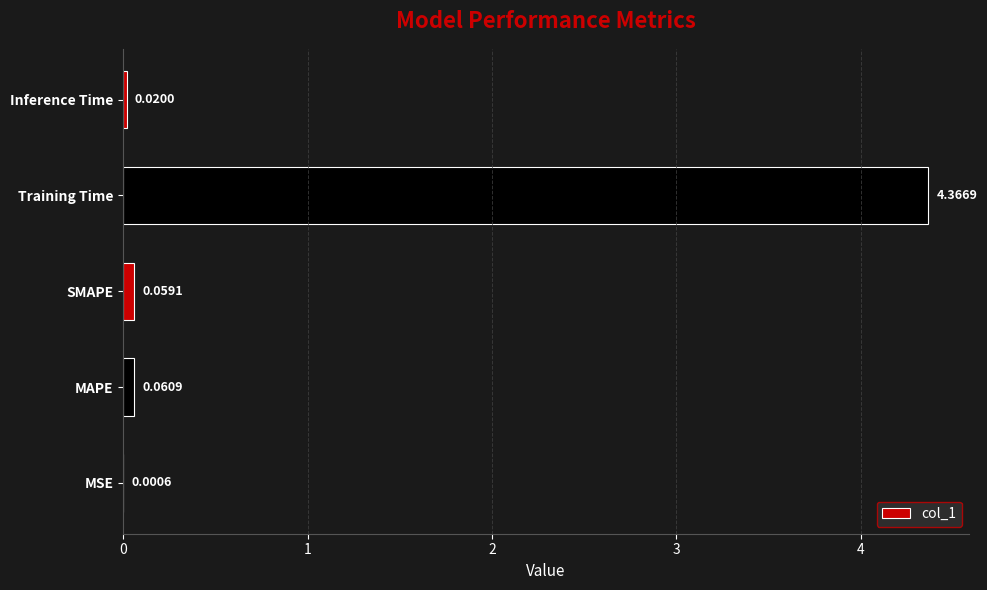

Between Inference Time and Training Time, which is larger?

Training Time